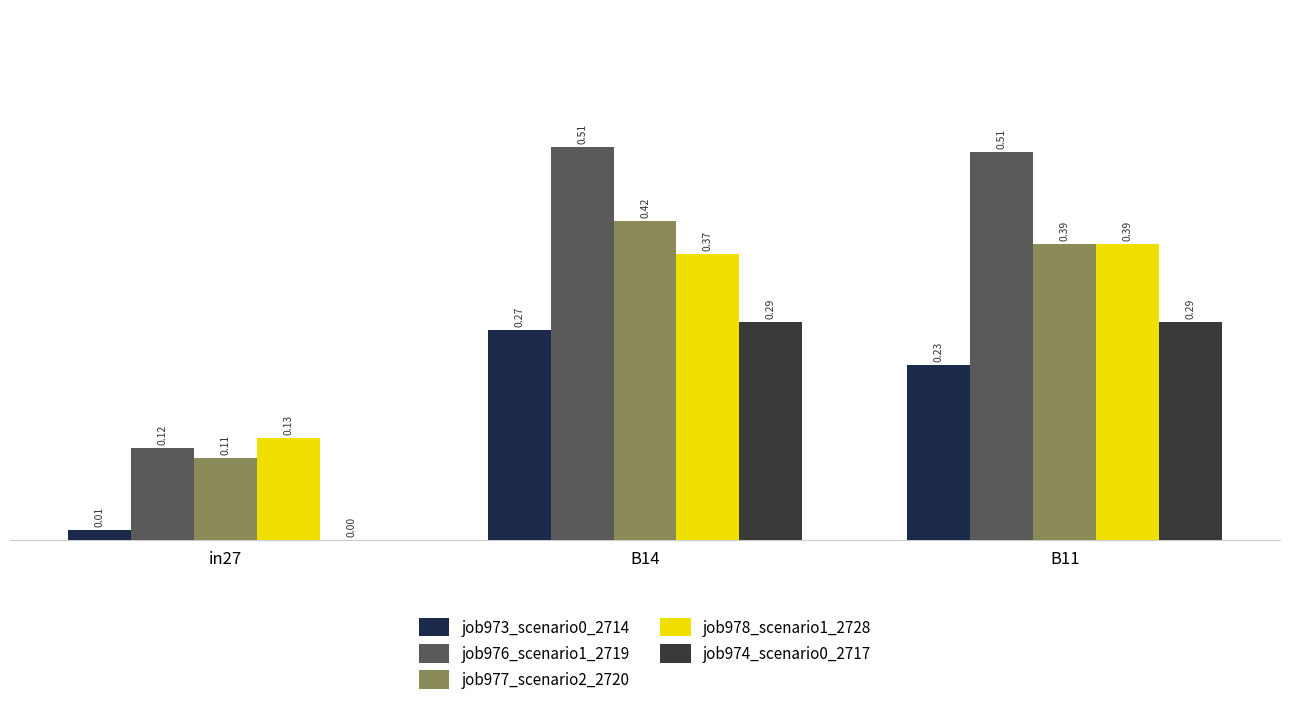

What is the minimum value for job977_scenario2_2720?

0.1